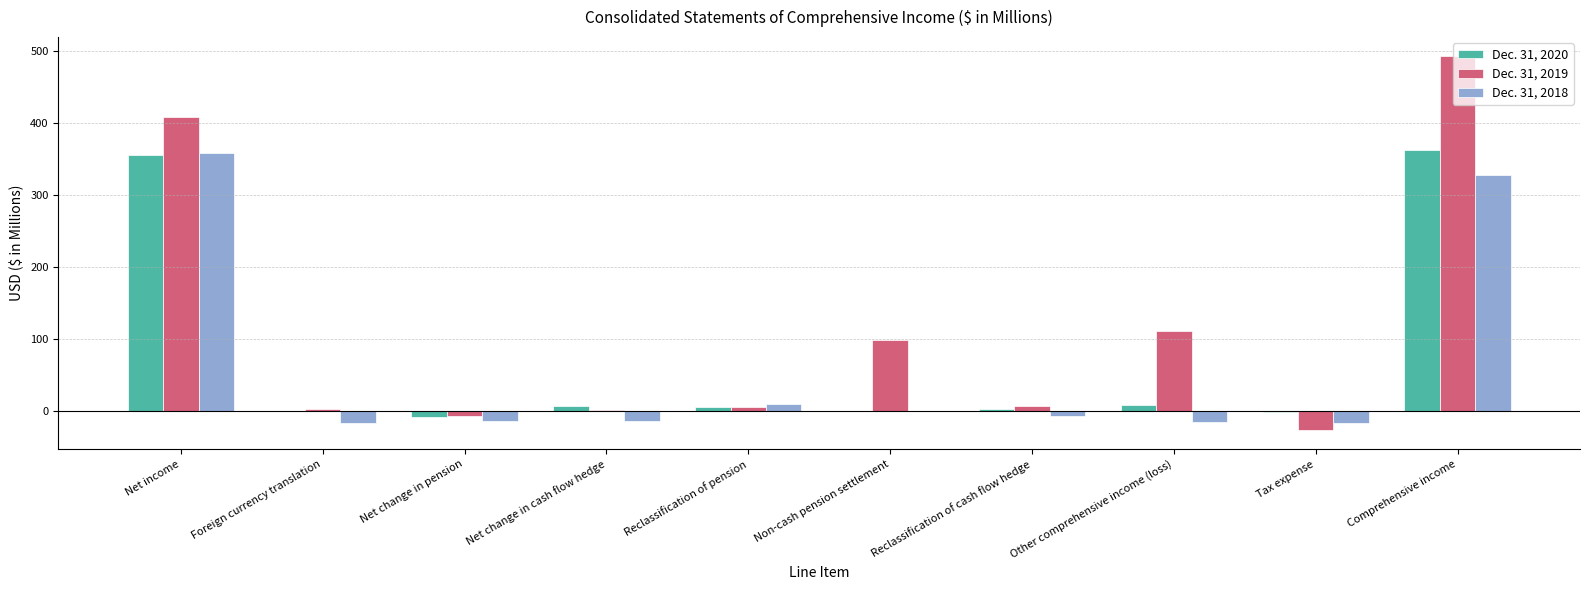

How many series are shown in this chart?

3